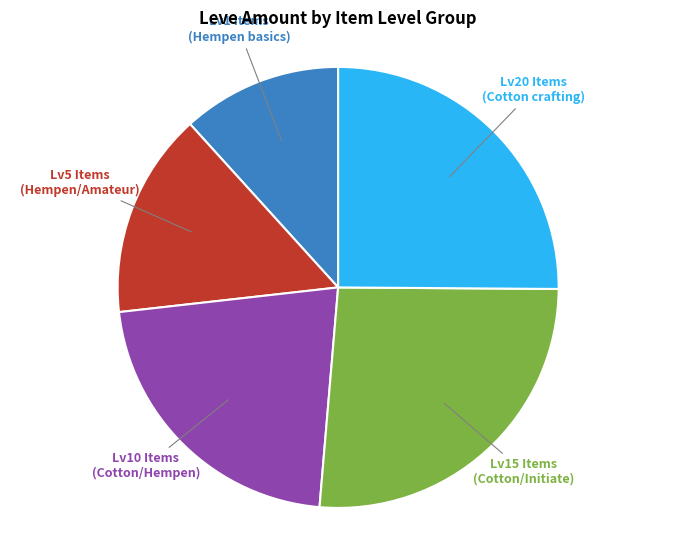

Which category has the biggest portion of the pie?

Lv15 Items (Cotton/Initiate)